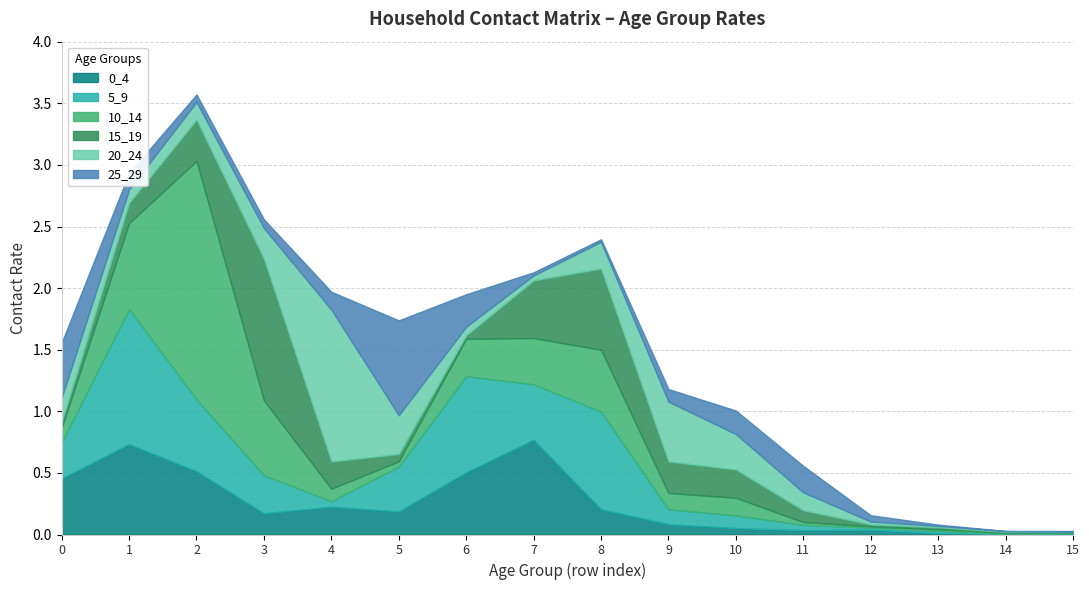

What is the difference between the 20_24 values at 9 and 14?

0.5